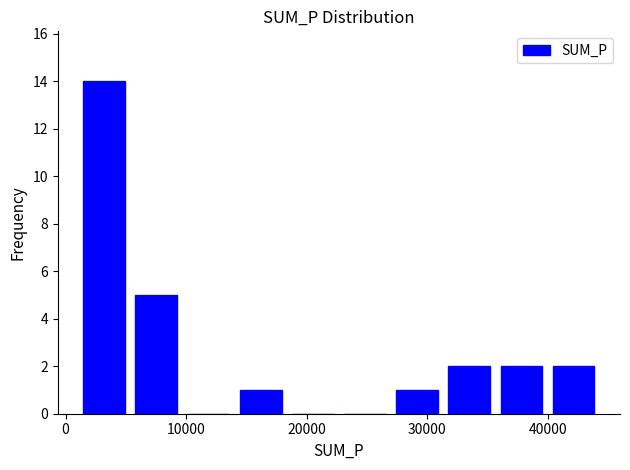

Reading left to right, list every bar in this chart as the range it spans on the x-axis followed by its height. Neither the bar edges nor the heights are printed on the chart, so give them approximately, as read against the axes.

1000 to 5000: 14
5000 to 10000: 5
10000 to 14000: 0
14000 to 18000: 1
18000 to 23000: 0
23000 to 27000: 0
27000 to 31000: 1
31000 to 36000: 2
36000 to 40000: 2
40000 to 44000: 2